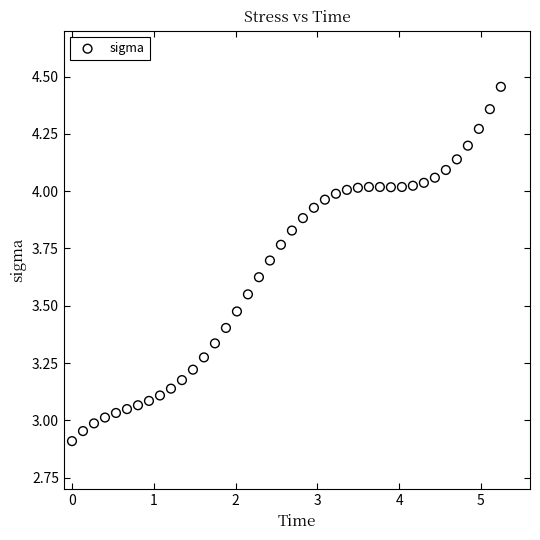

What is the range of Y values (max minus min)?

1.5